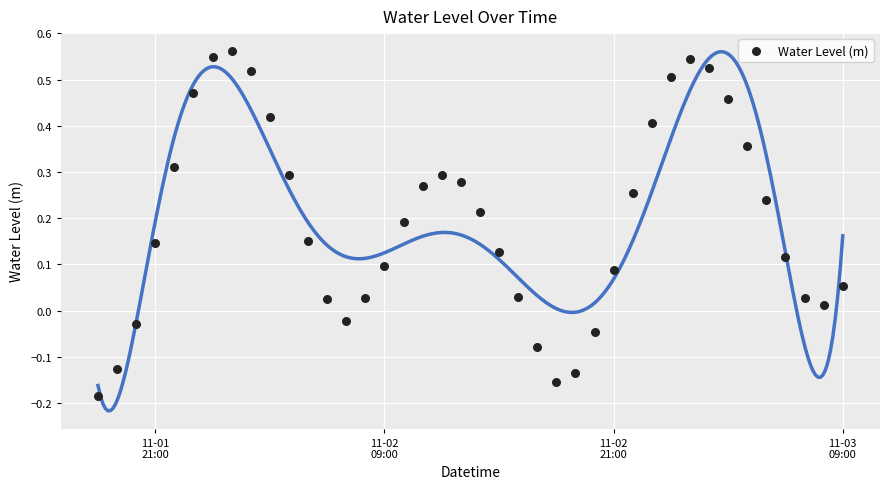

What is the range of Y values (max minus min)?

0.7